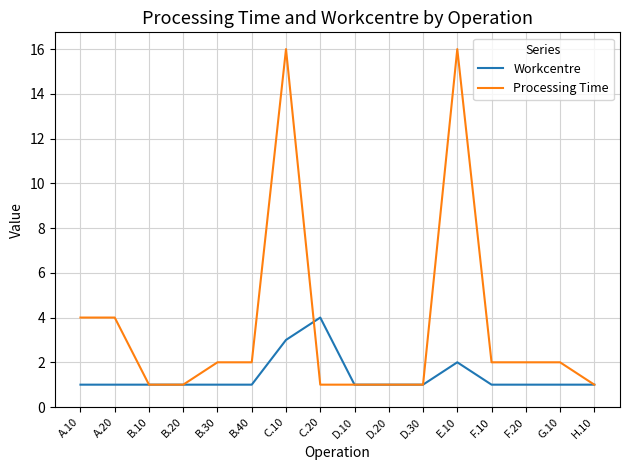

True or false: Processing Time and Workcentre cross at least once.

True